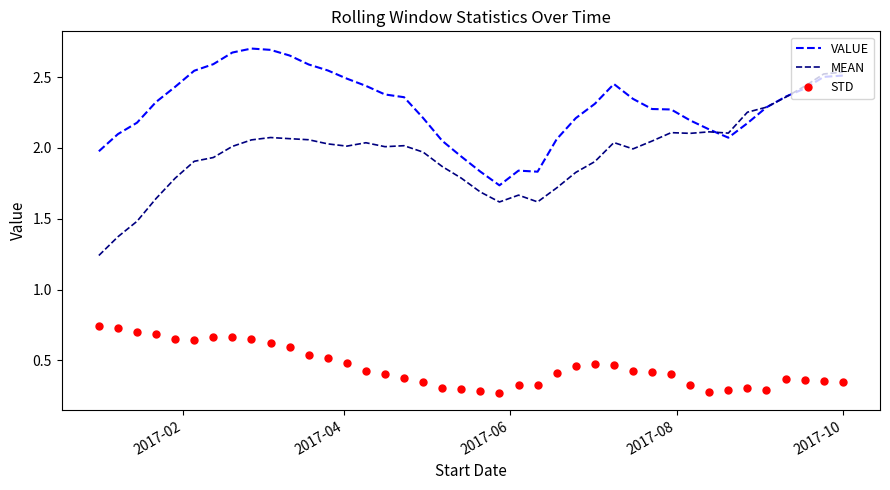

Rank the series by their average value, from lowest to highest.

STD, MEAN, VALUE